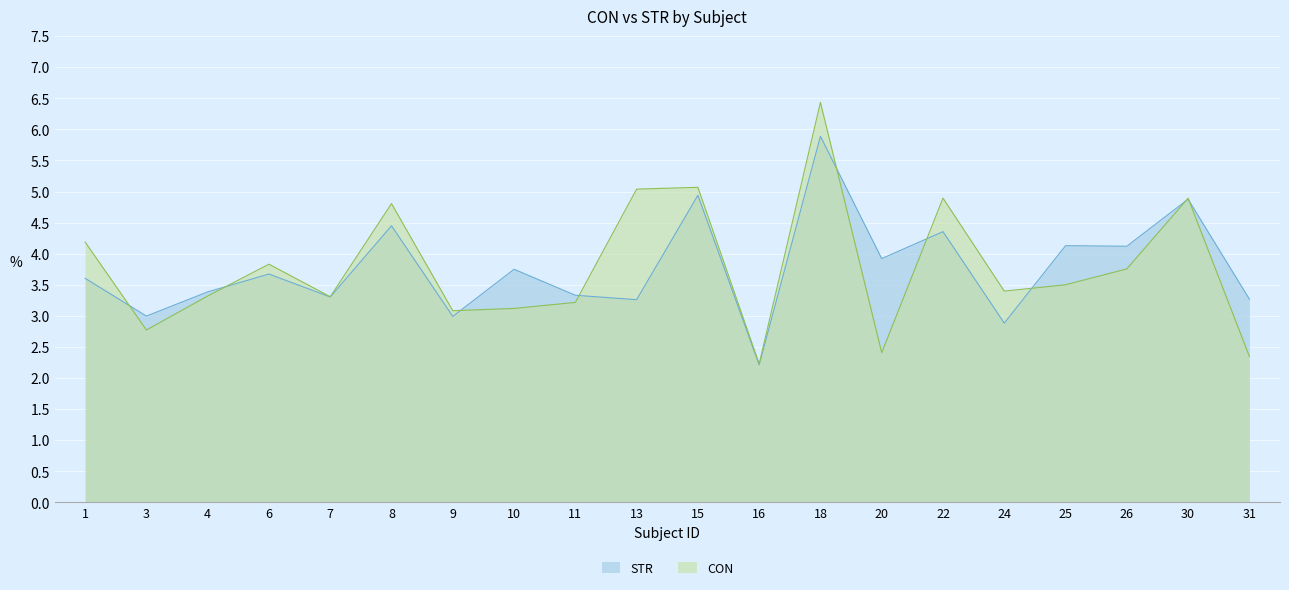

Where is CON nearest to the value 4?

6